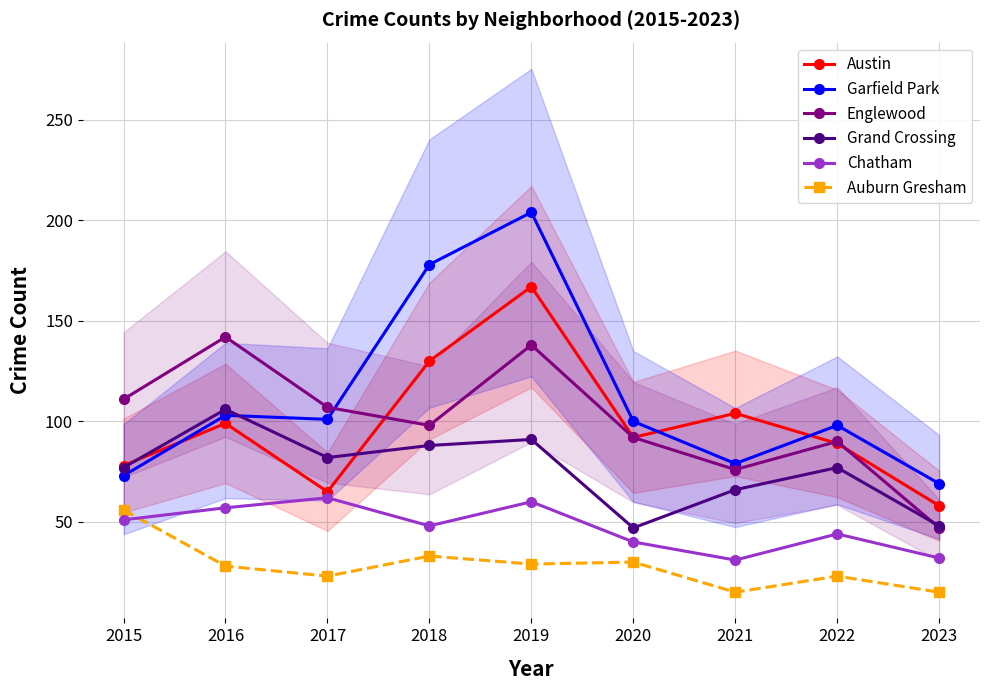

Rank the series at 2023 from highest to lowest value.

Garfield Park, Austin, Grand Crossing, Englewood, Chatham, Auburn Gresham